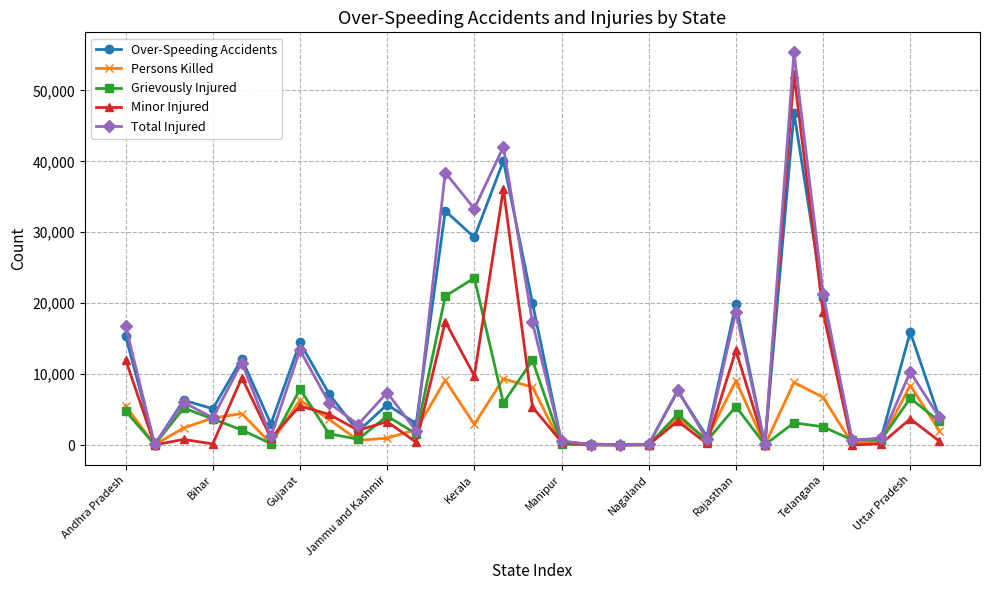

Is this an area chart (filled region under the line)?

No